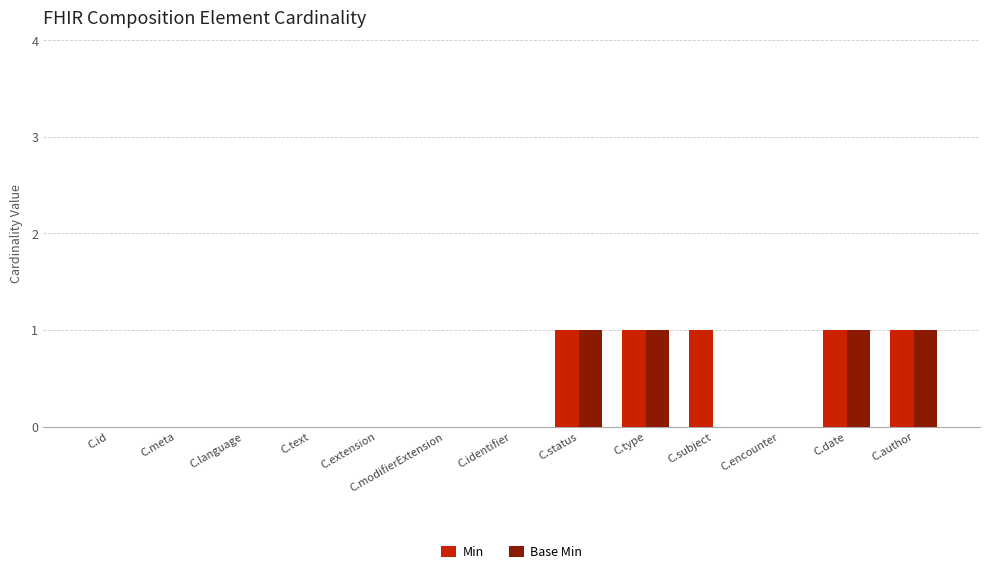

Are the bars grouped side by side (vs. stacked)?

Yes